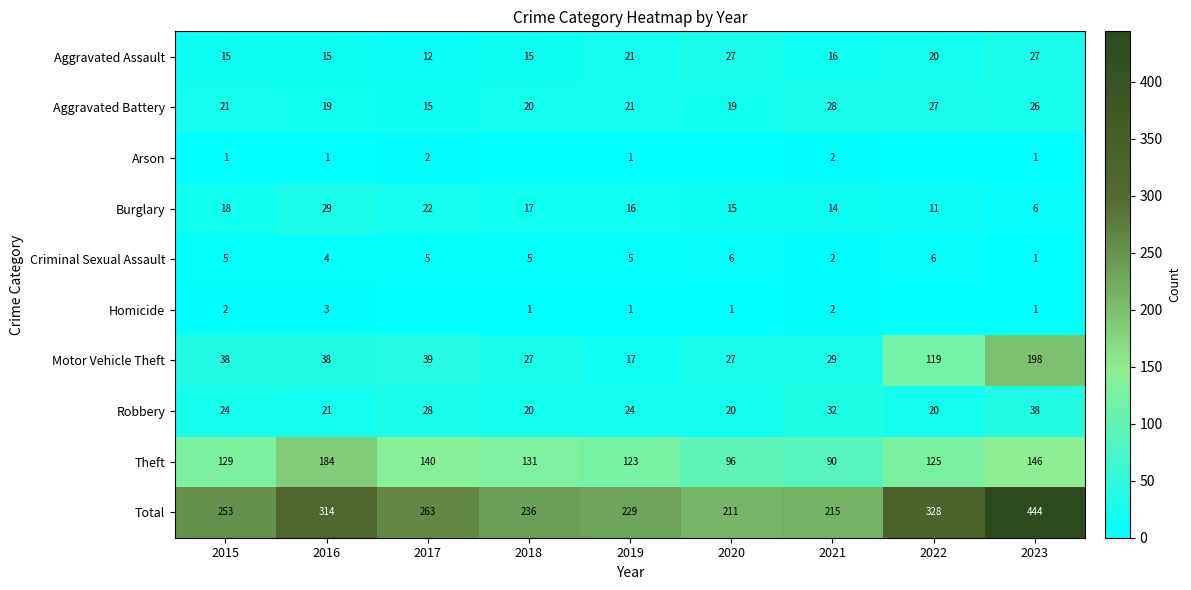

What is the highest value of the Aggravated Assault series?

27